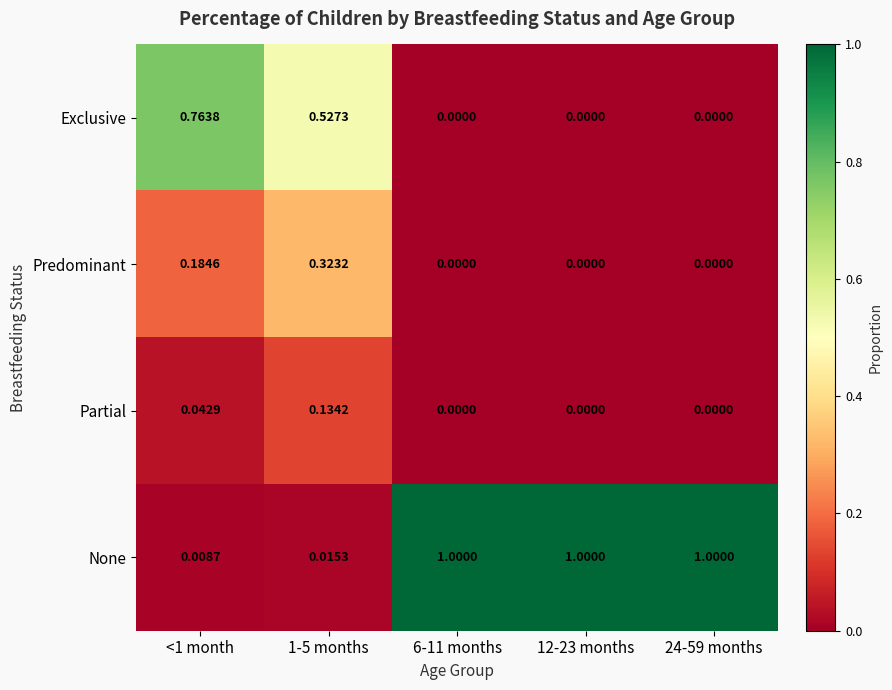

Which series changed the most between 1-5 months and 24-59 months?

None